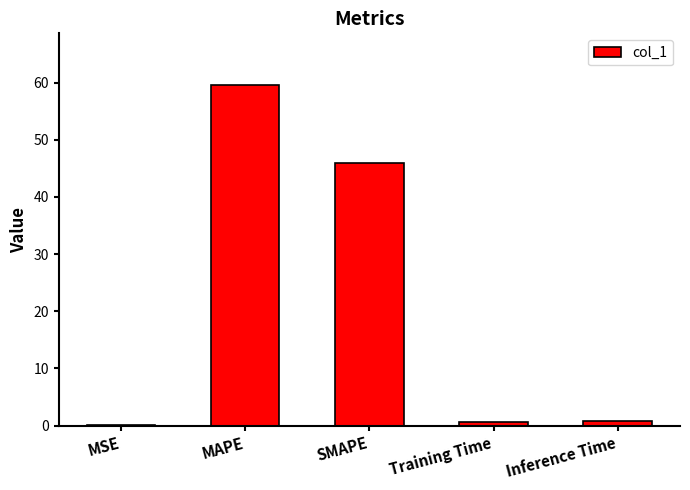

How many data points does each series have?

5